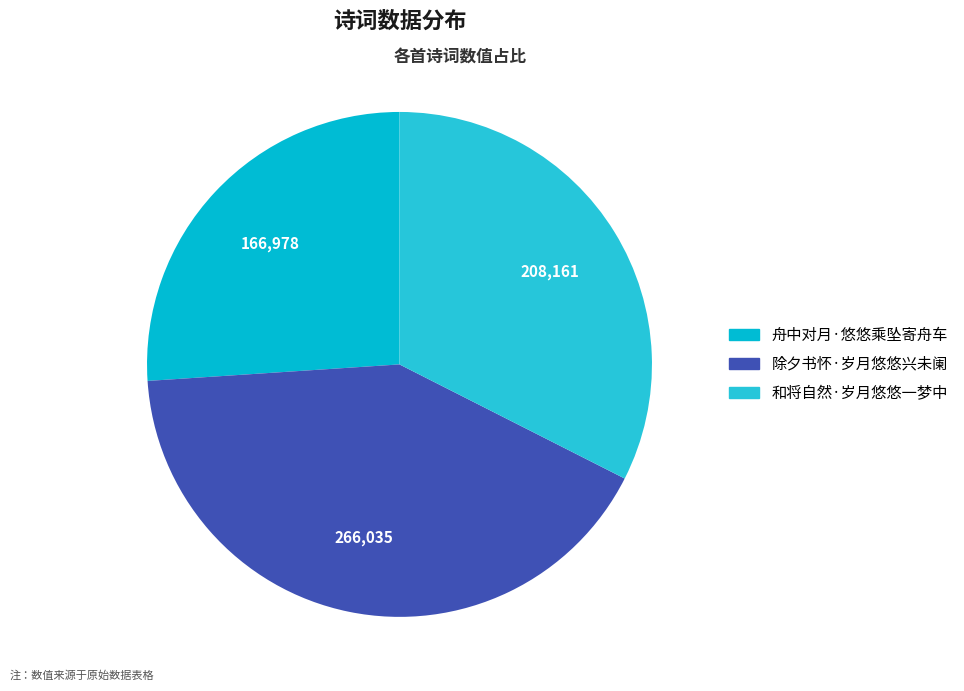

Count the number of slices in the pie.

3